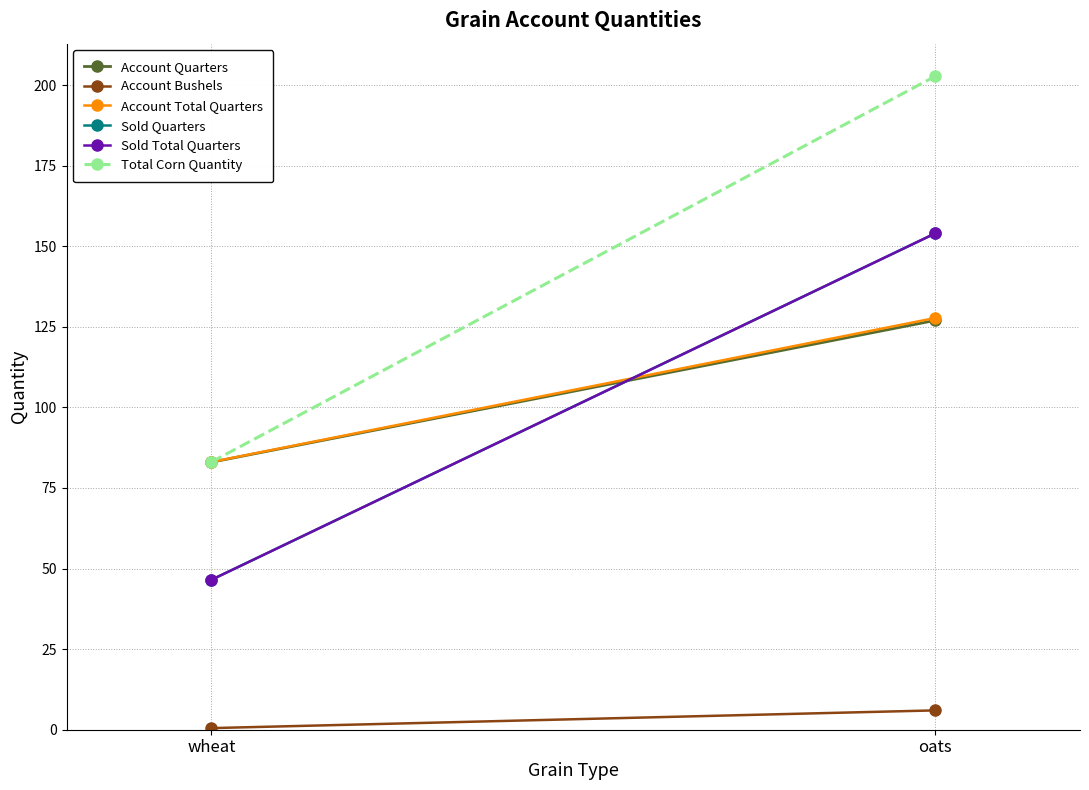

Which series changed the most between wheat and oats?

Total Corn Quantity